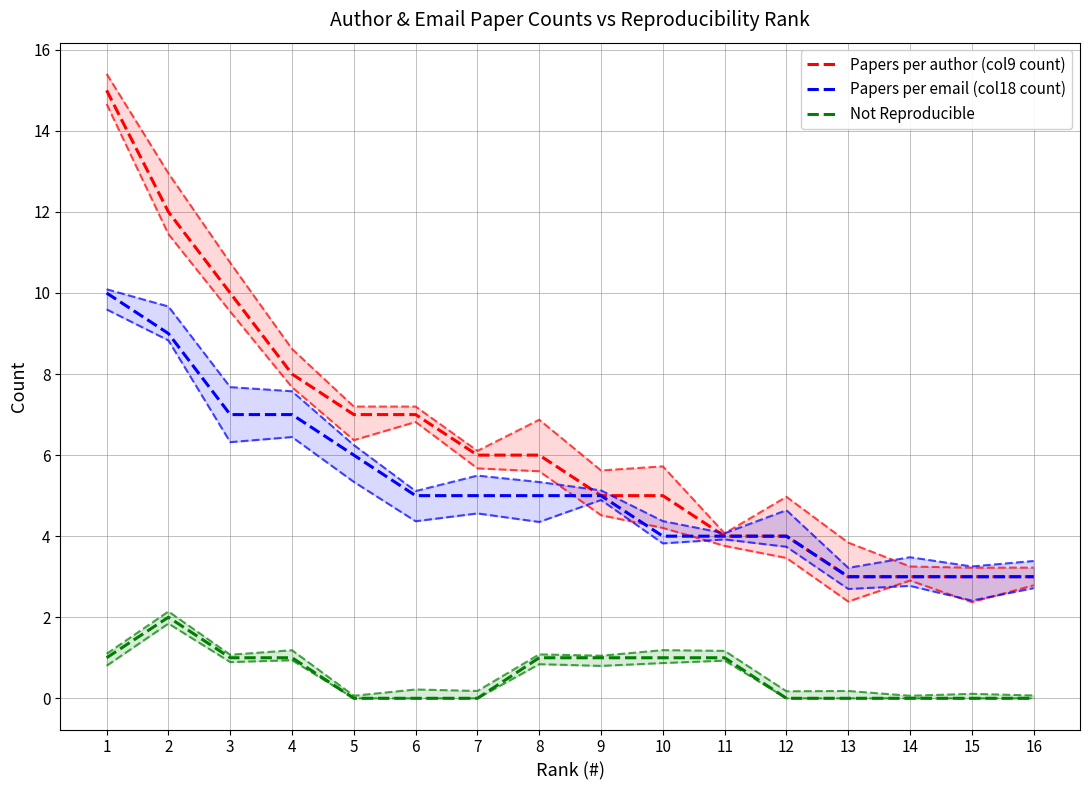

At which label does Not Reproducible first exceed 1?

2